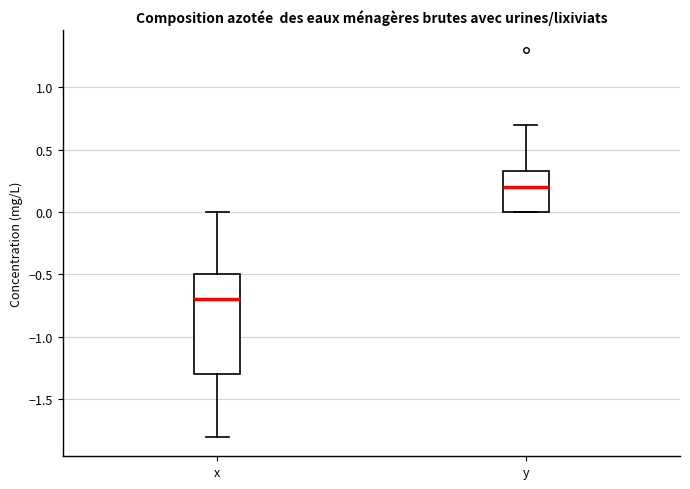

Which box's median line is the highest?

y